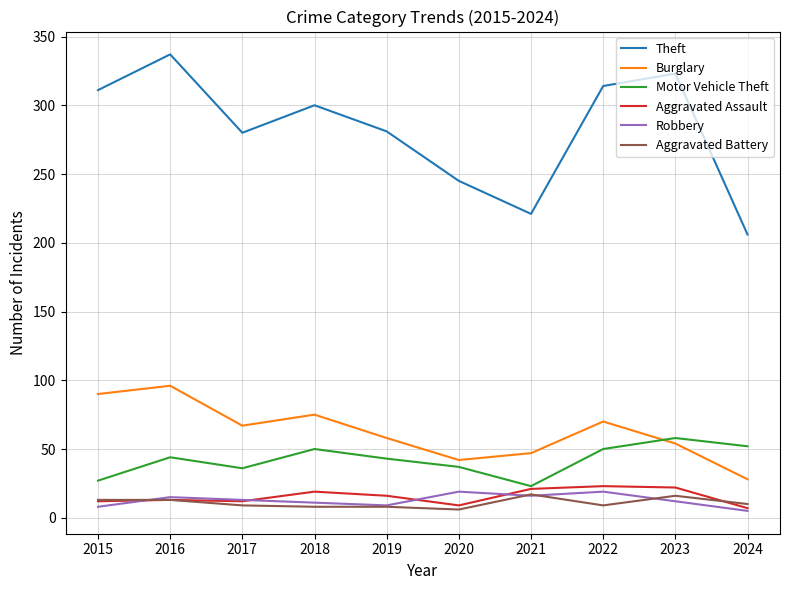

True or false: Theft has a value of 122 at 2023.

False